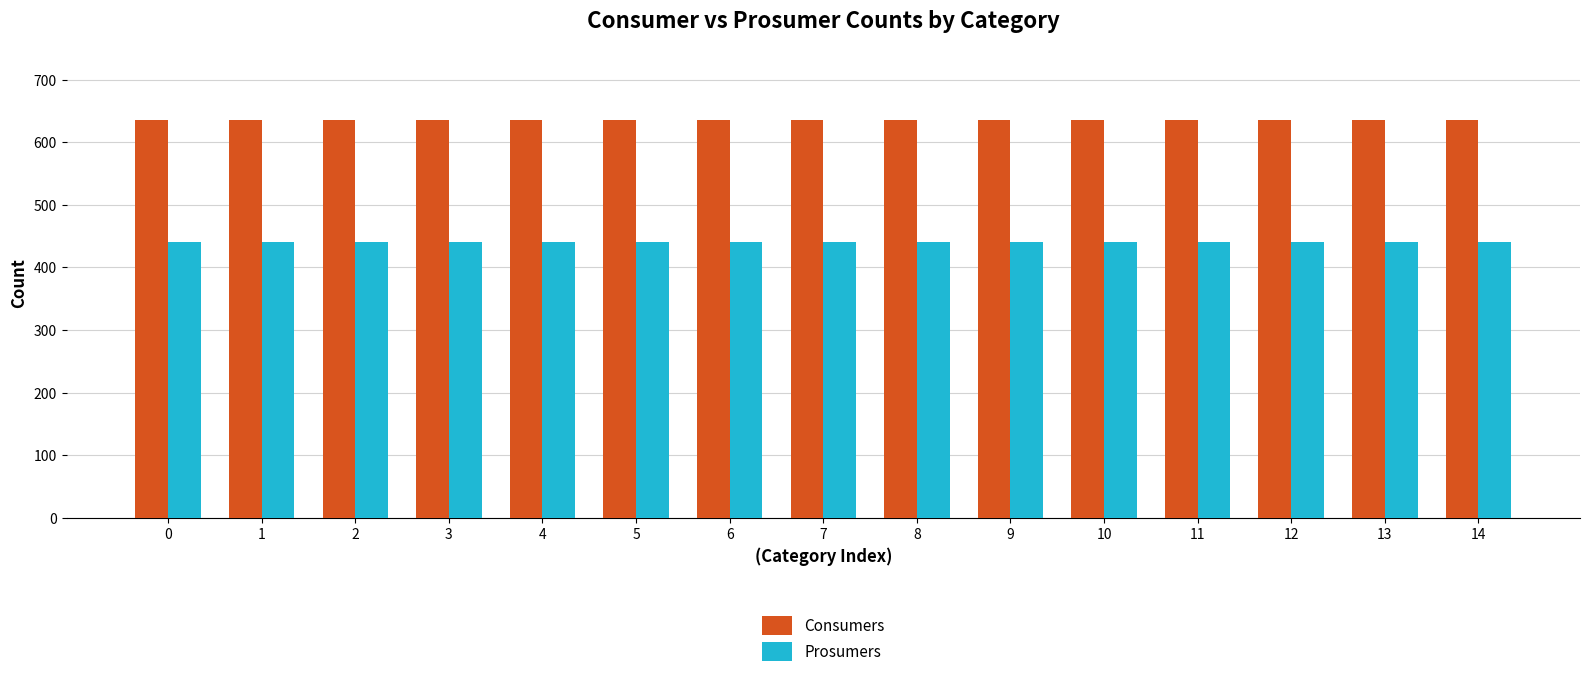

The value of Prosumers at 11 is 183. True or false?

False